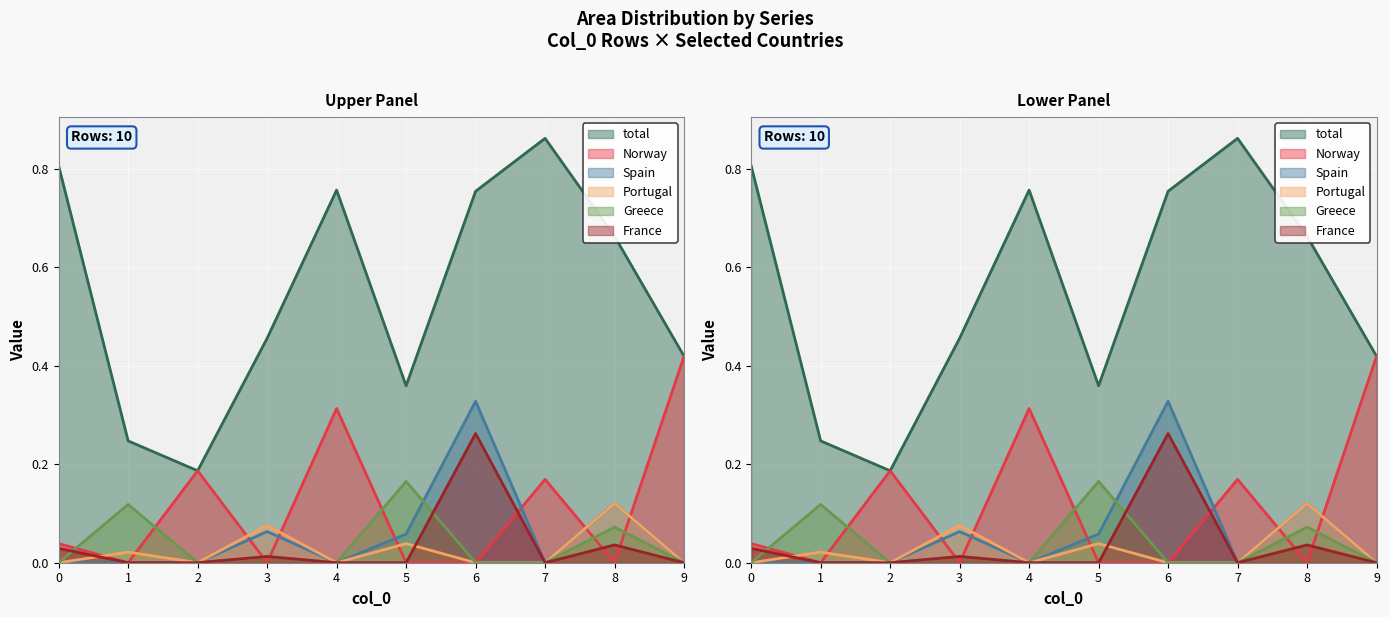

How many data points does each series have?

10